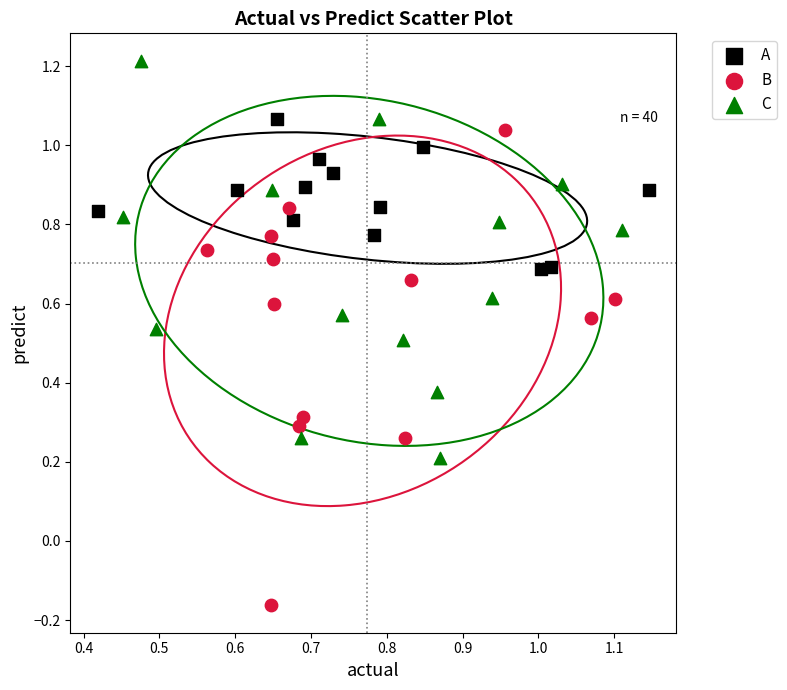

Which series reaches the maximum Y coordinate?

C